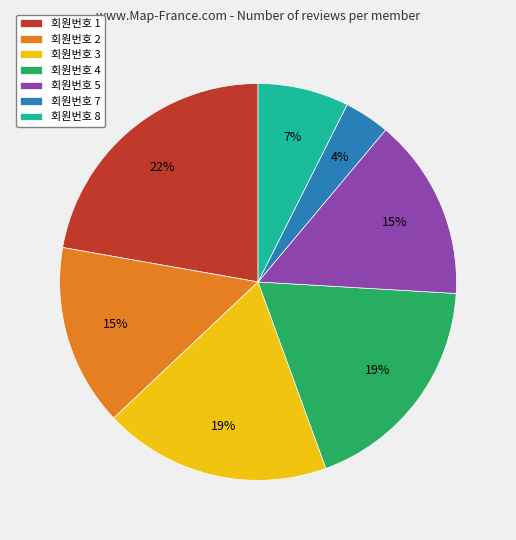

Is it true that 회원번호 1 is 37% of the pie?

False